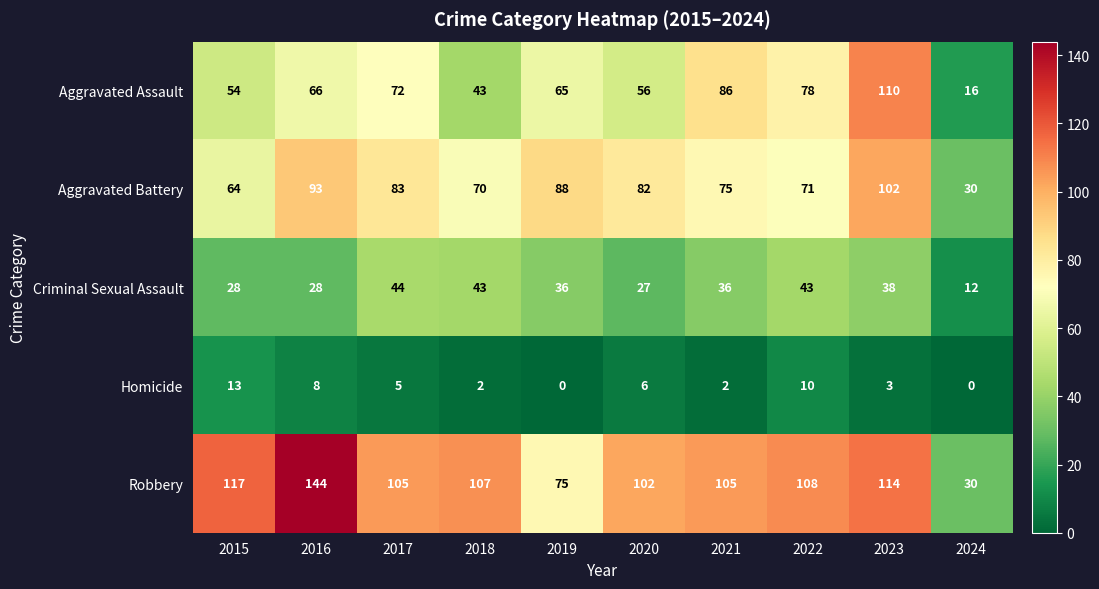

What is the lowest value of the Aggravated Battery series?

30